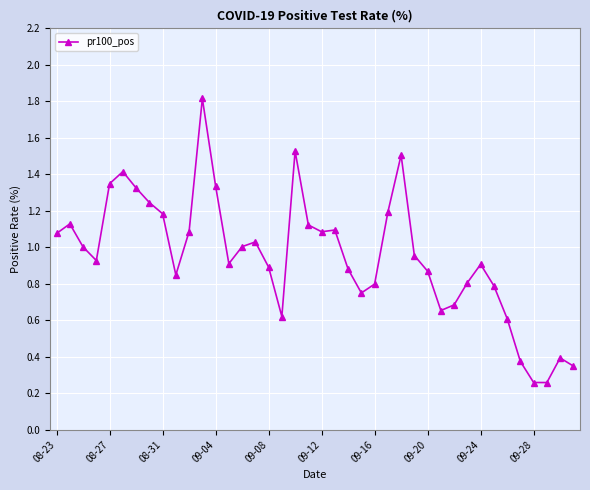

True or false: the data has more than 1 interior local peaks.

True